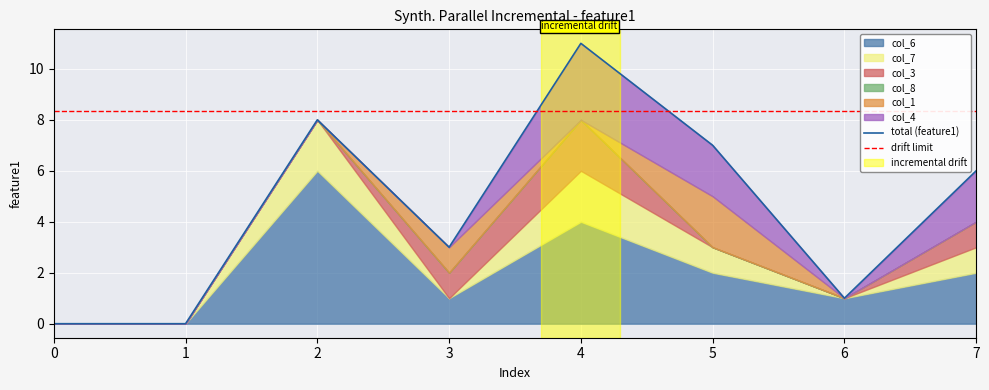

Which series has the widest spread of values?

col_6